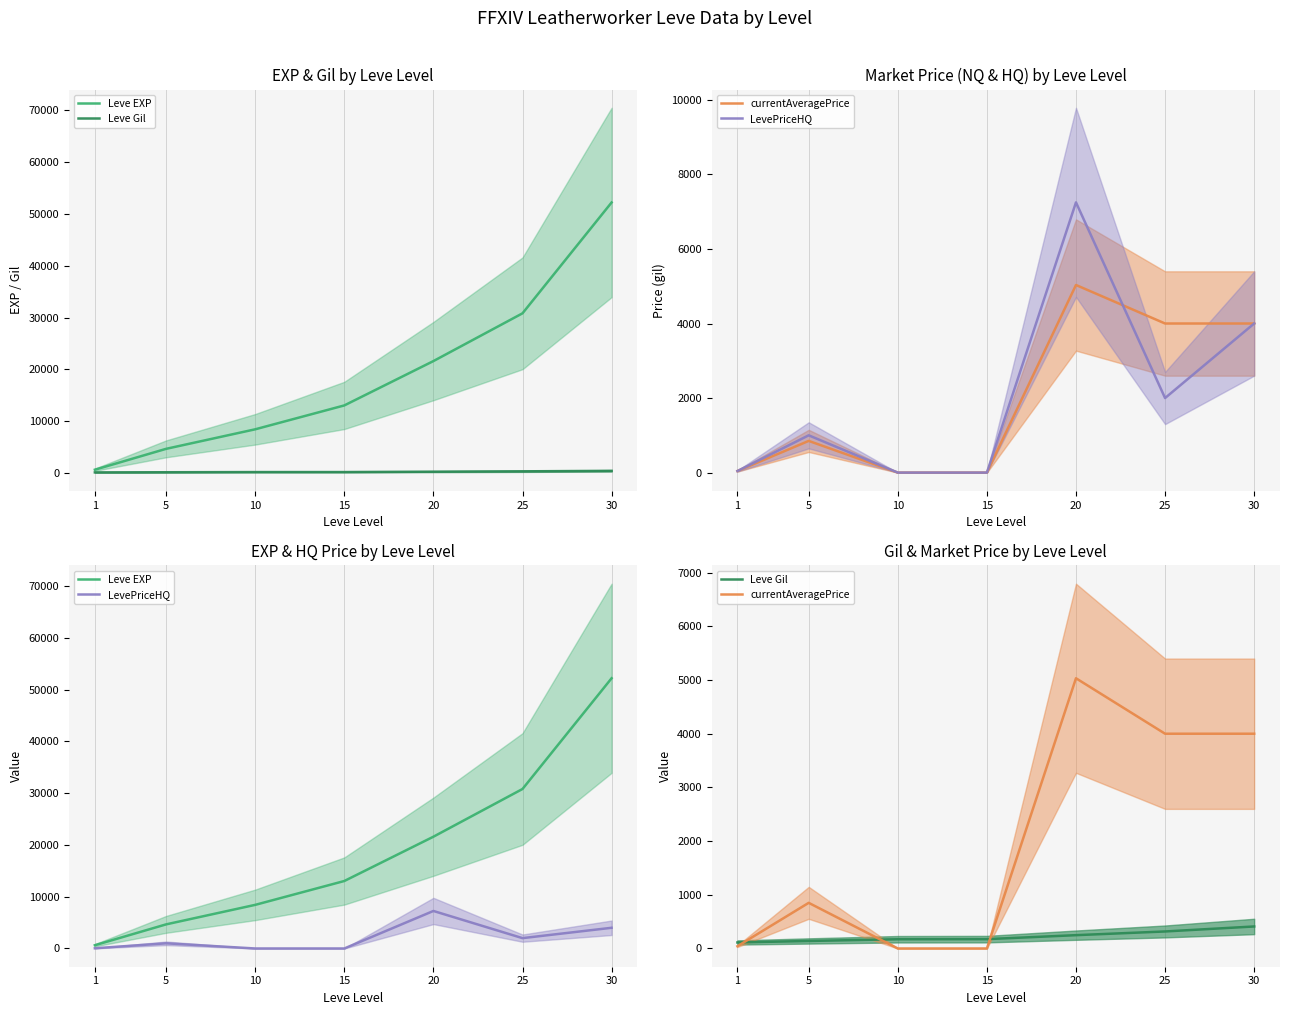

Which series ends up on top after the final intersection of currentAveragePrice and Leve Gil?

currentAveragePrice